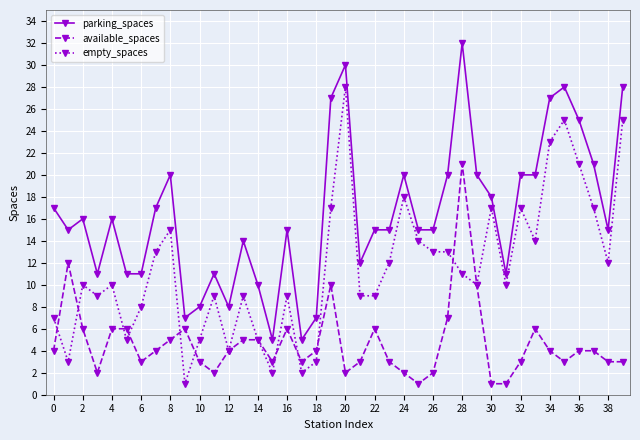

What is the maximum value for parking_spaces?

32